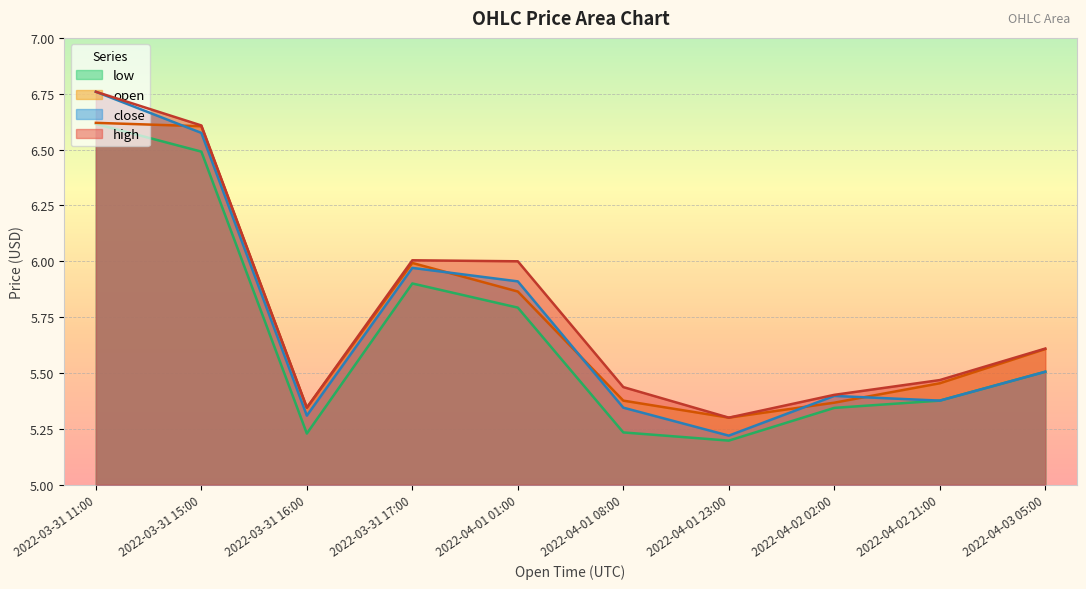

List the labels in order of open value, smallest first.

2022-04-01 23:00, 2022-03-31 16:00, 2022-04-02 02:00, 2022-04-01 08:00, 2022-04-02 21:00, 2022-04-03 05:00, 2022-04-01 01:00, 2022-03-31 17:00, 2022-03-31 15:00, 2022-03-31 11:00